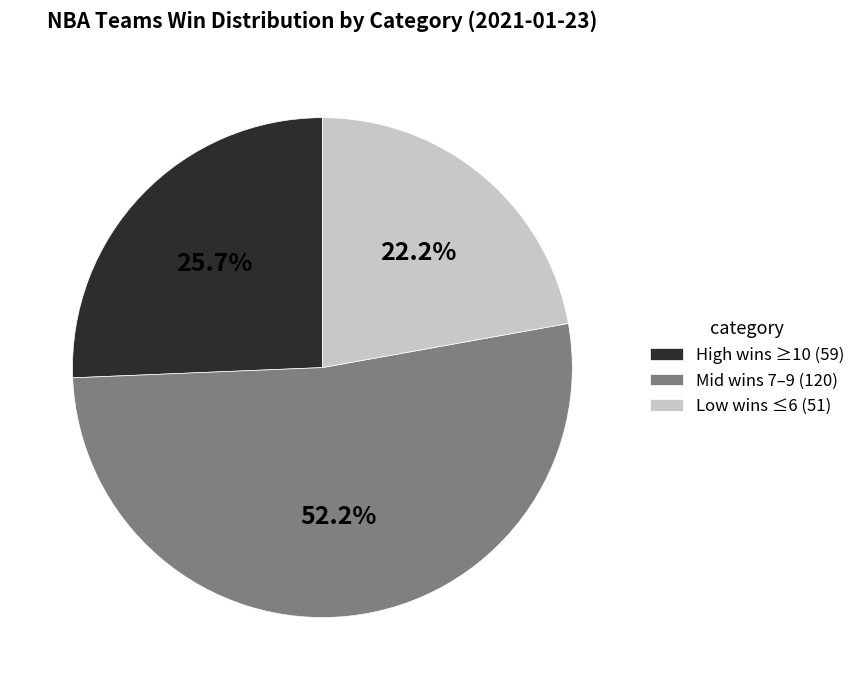

What is the total percentage of Mid wins 7–9 (120) and High wins ≥10 (59)?

77.8%